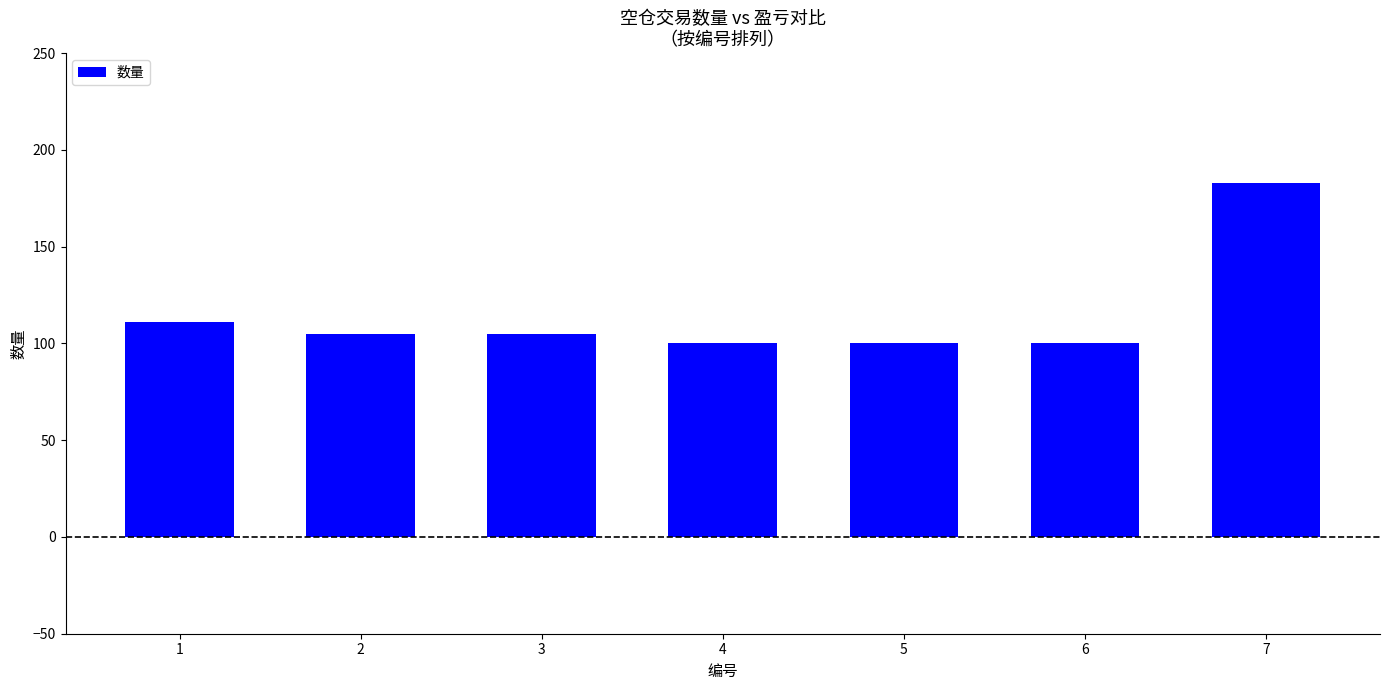

At which label is the value closest to 141?

1